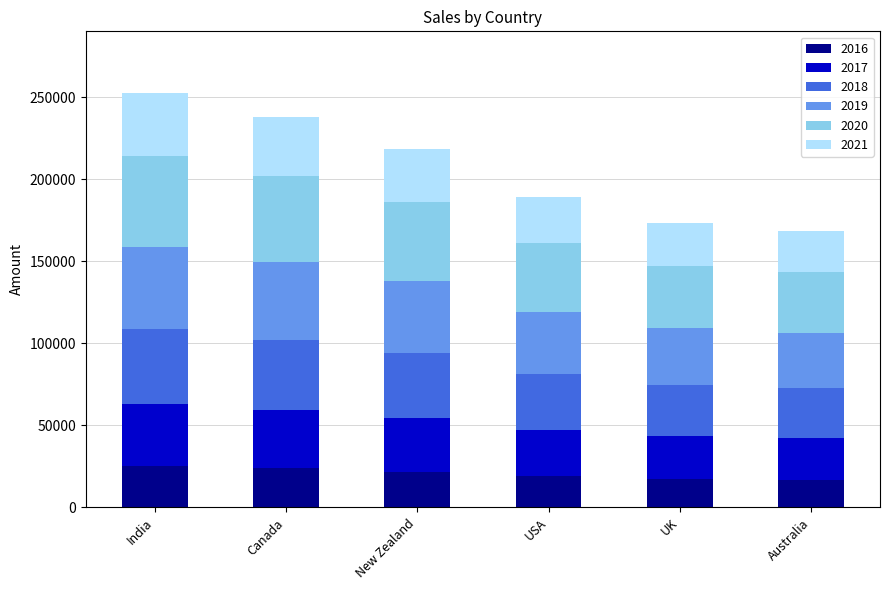

What is the difference between the second highest and minimum values in the 2016 series?

6926.5